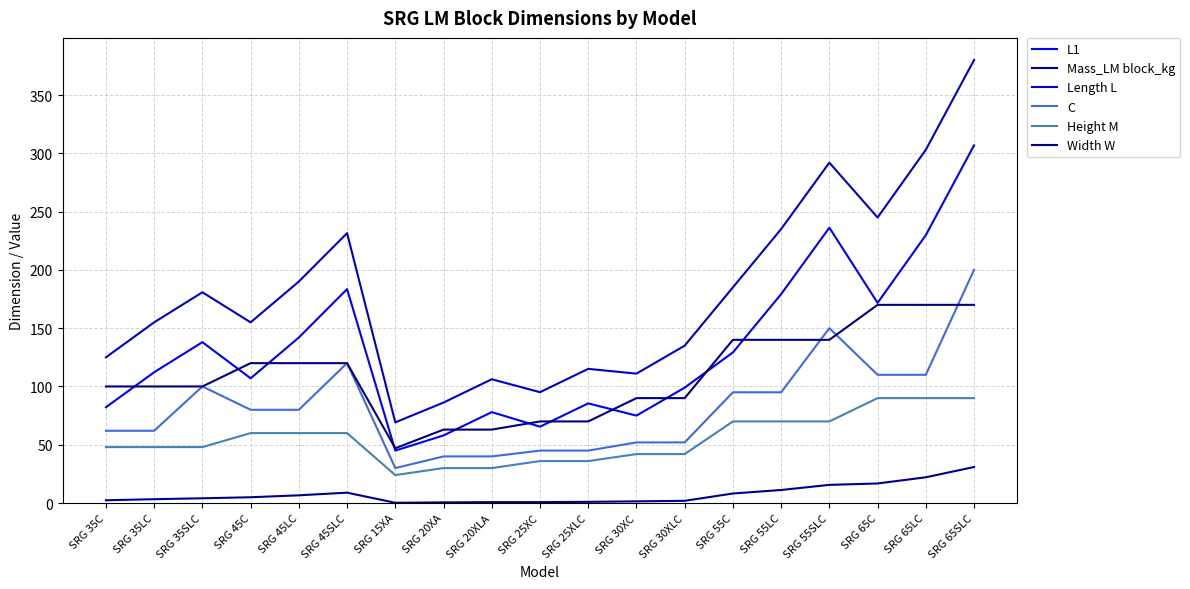

What is the difference between the maximum and minimum values in the L1 series?

261.8